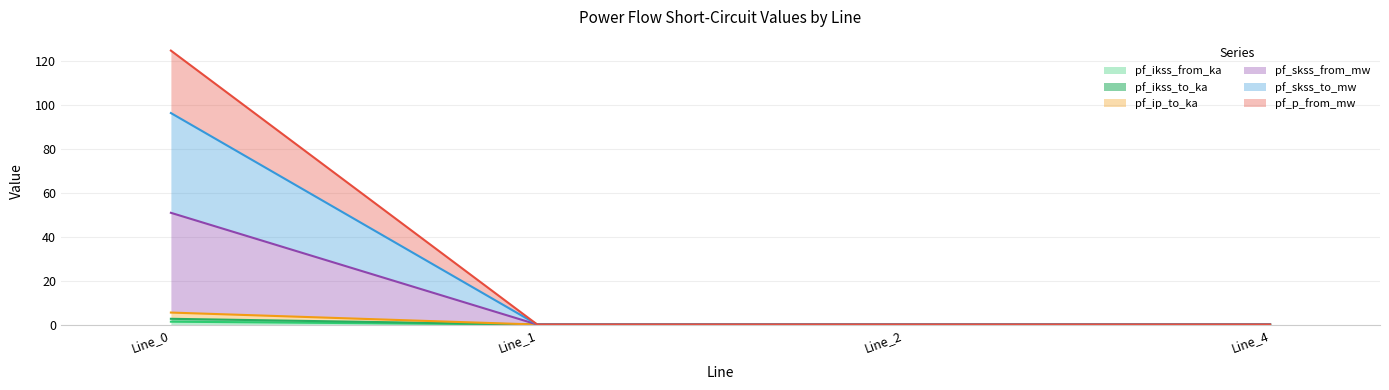

The value of pf_ip_to_ka at Line_2 is -71.4. True or false?

False